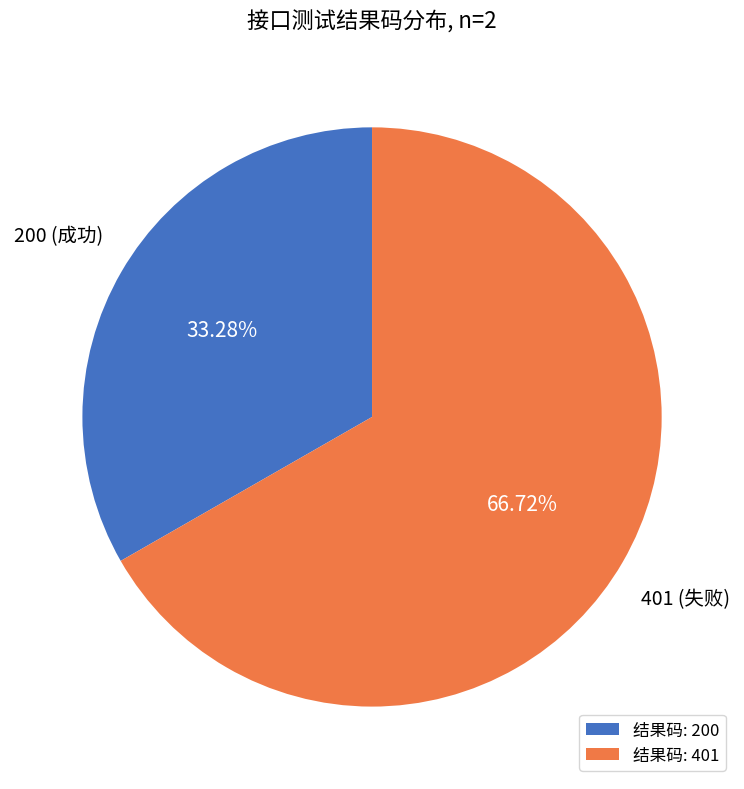

Count the number of slices in the pie.

2